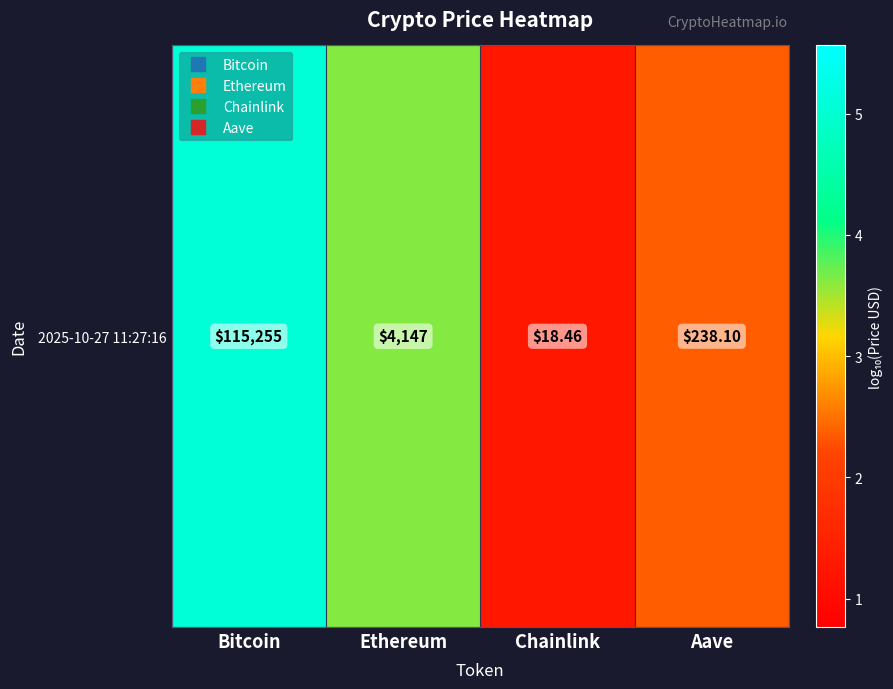

What is the difference between the maximum and minimum values?

3.8